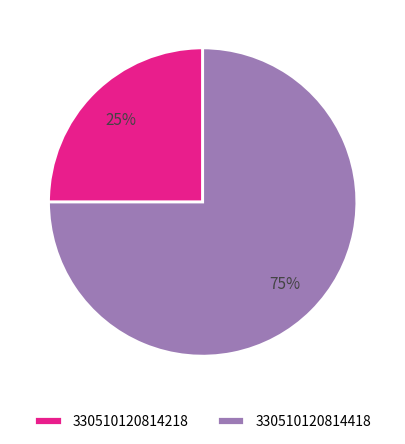

Does 330510120814218 represent more than half of the total?

No